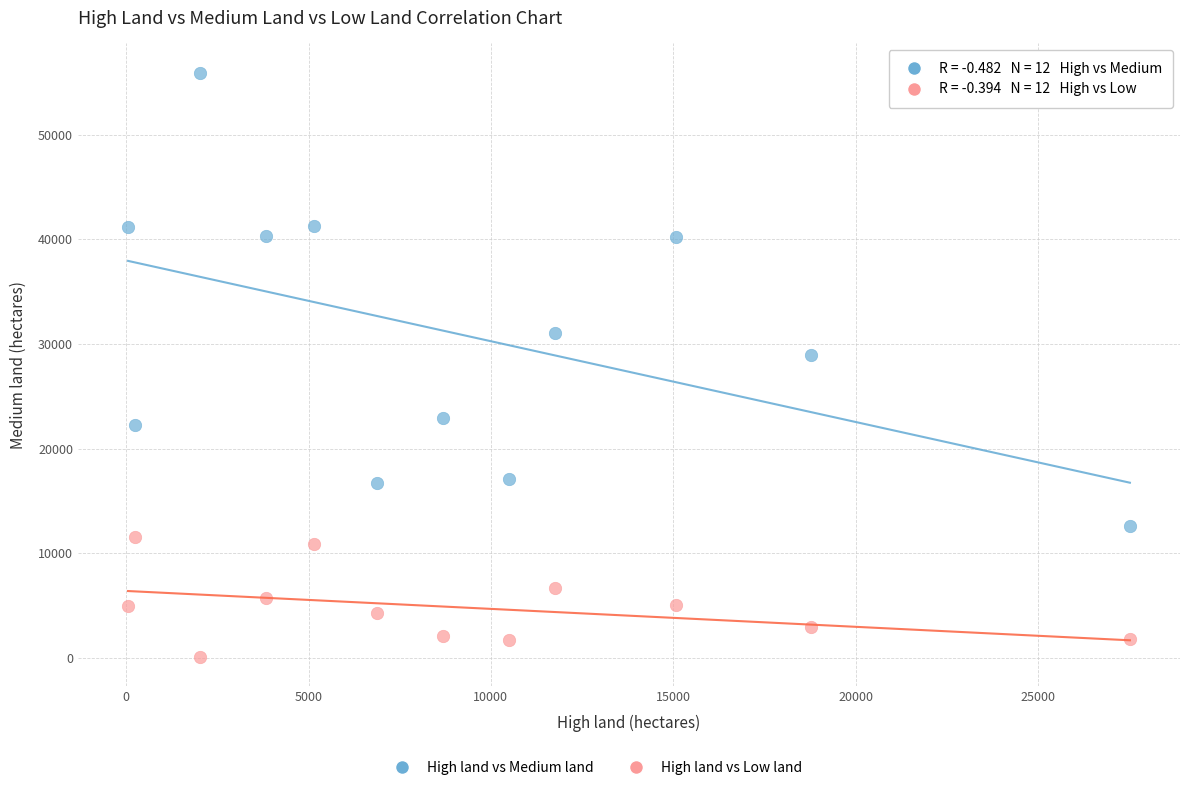

In the High land vs Medium land series, what Y value is closest to 34272?

31055